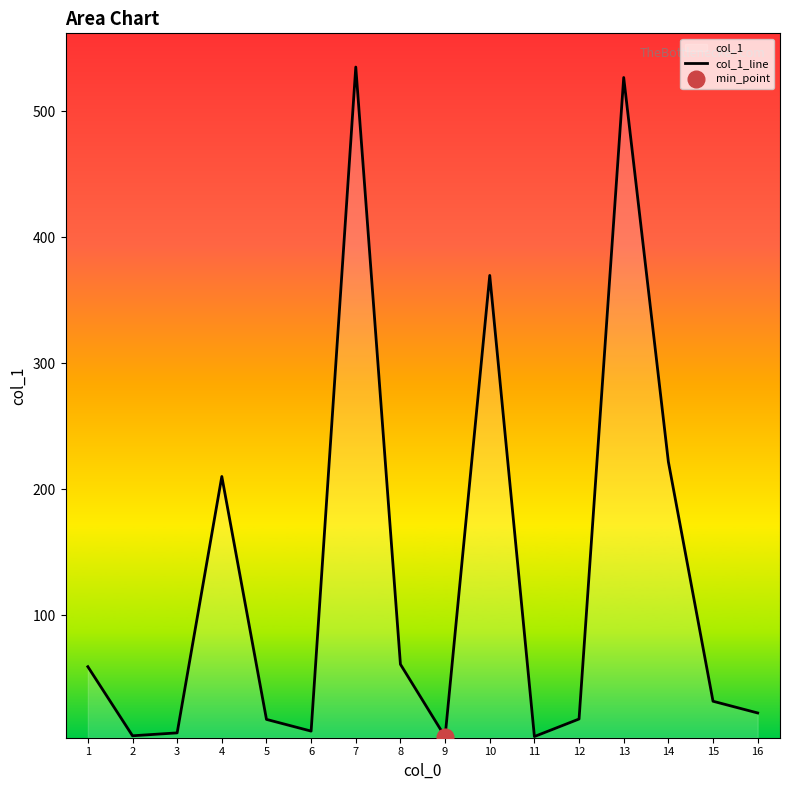

How many values are below 31?

8